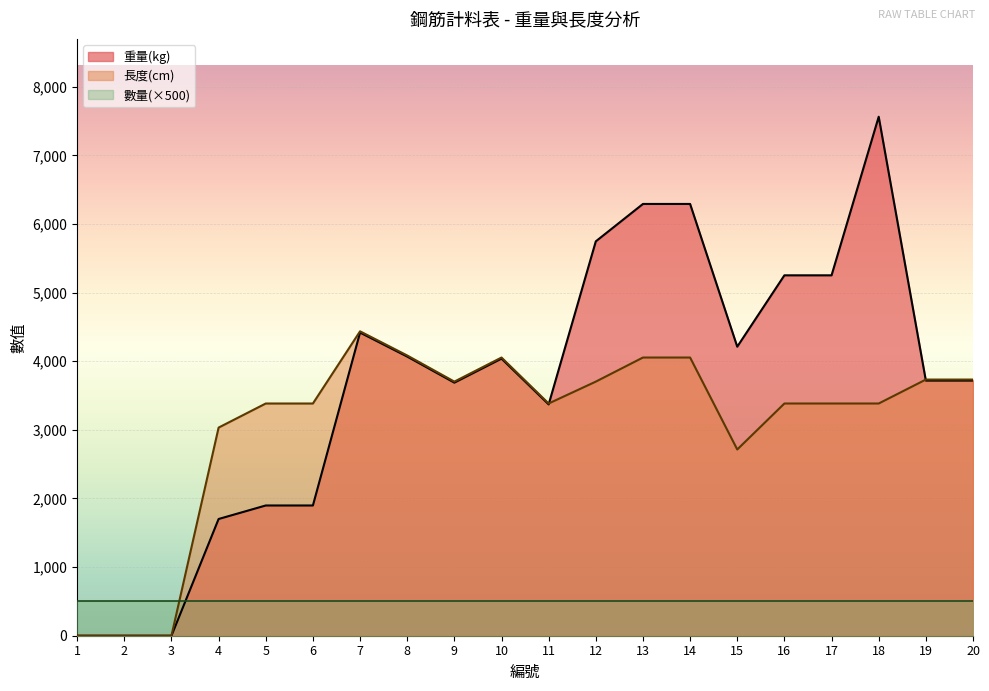

Rank the categories by 重量(kg) value from lowest to highest.

1, 2, 3, 4, 5, 6, 11, 9, 19, 20, 10, 8, 15, 7, 16, 17, 12, 13, 14, 18